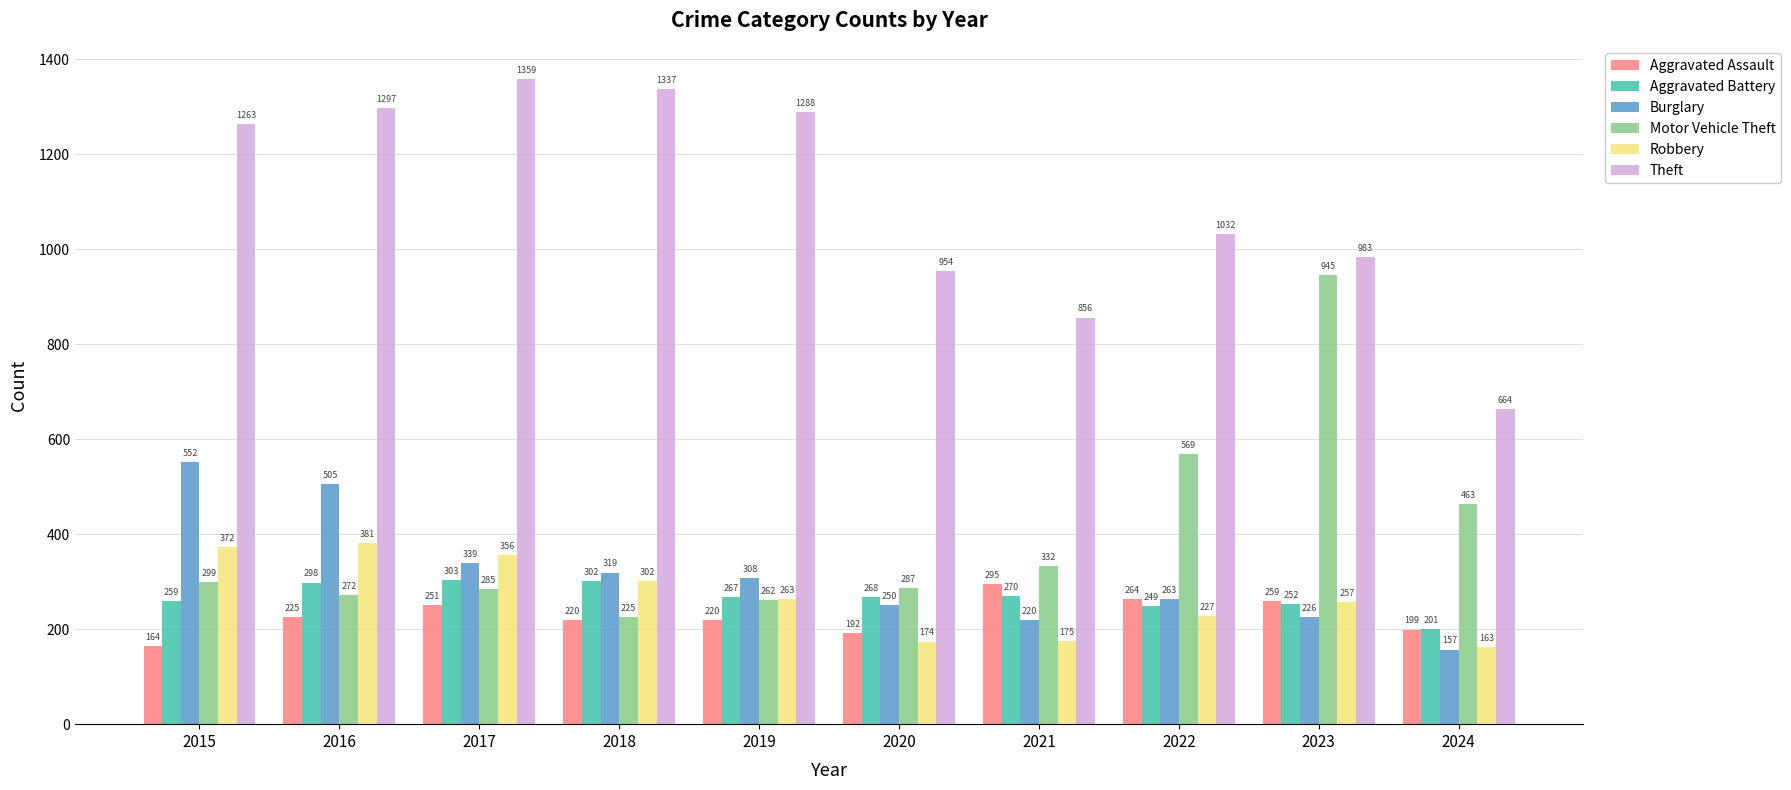

Reading left to right, extract all data points from this chart.

Aggravated Assault: 164	225	251	220	220	192	295	264	259	199
Aggravated Battery: 259	298	303	302	267	268	270	249	252	201
Burglary: 552	505	339	319	308	250	220	263	226	157
Motor Vehicle Theft: 299	272	285	225	262	287	332	569	945	463
Robbery: 372	381	356	302	263	174	175	227	257	163
Theft: 1263	1297	1359	1337	1288	954	856	1032	983	664